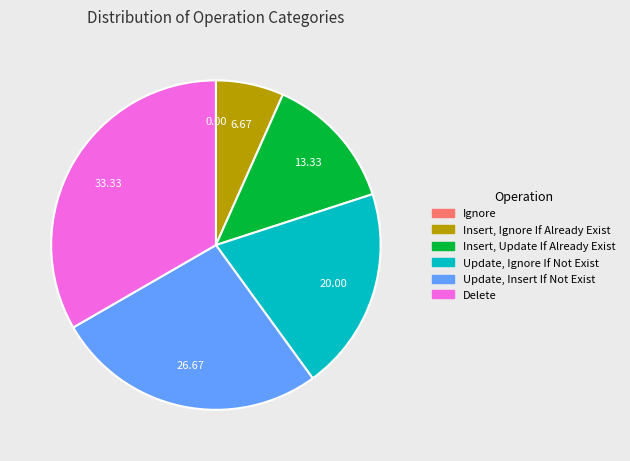

Does Delete account for over 50% of the chart?

No